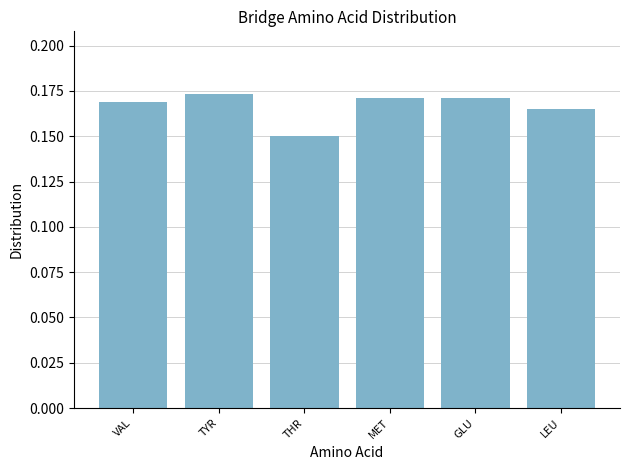

Where is the data nearest to the value 0?

THR